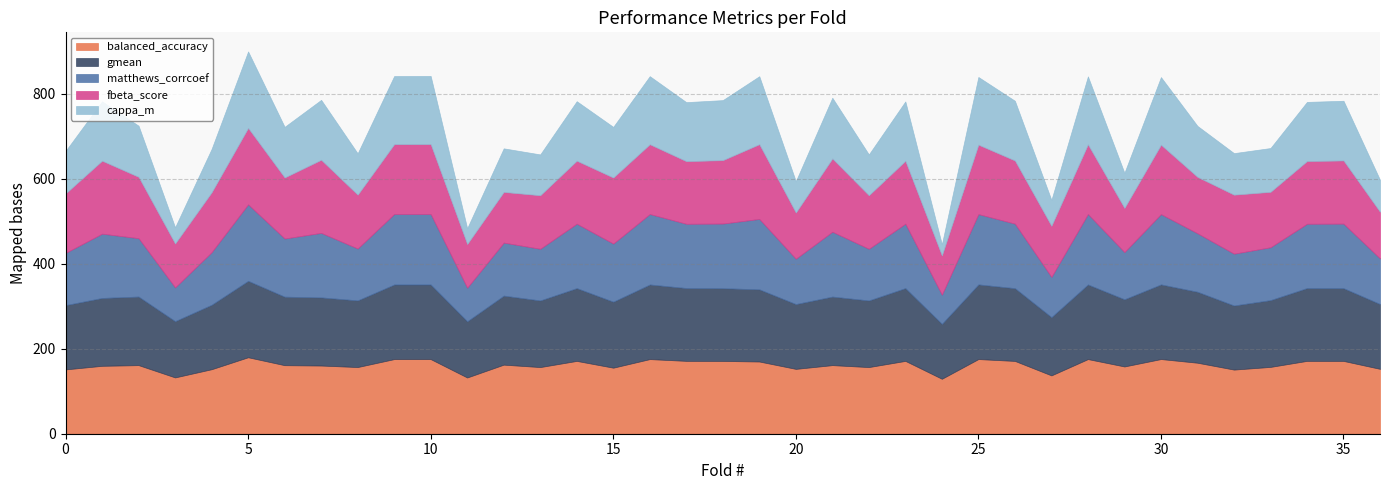

At which category is the sum across all series the highest?

5